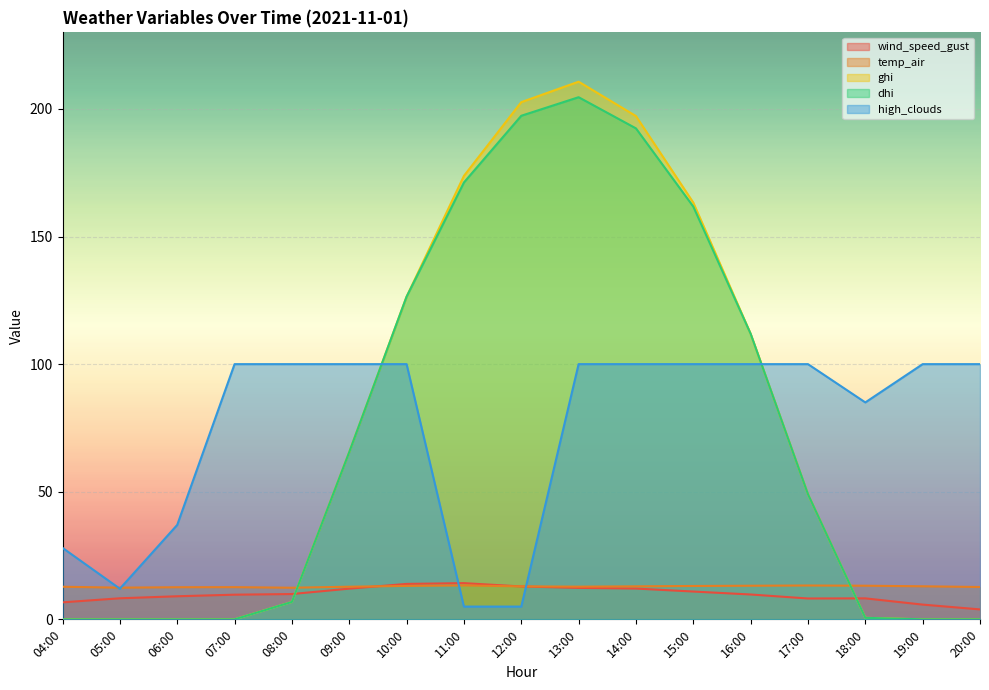

Is the value of dhi at 09:00 greater than the value of temp_air at 10:00?

Yes